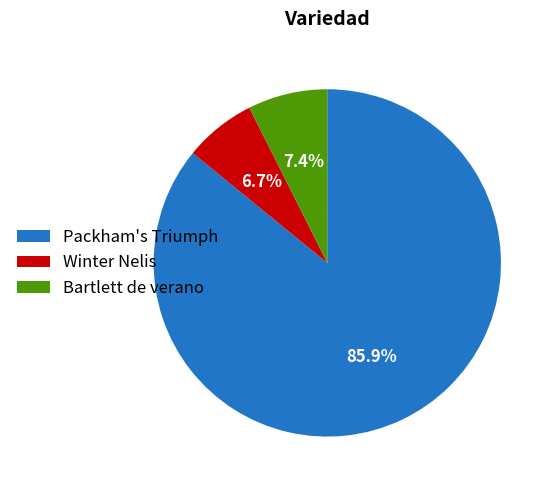

Which category has the biggest portion of the pie?

Packham's Triumph